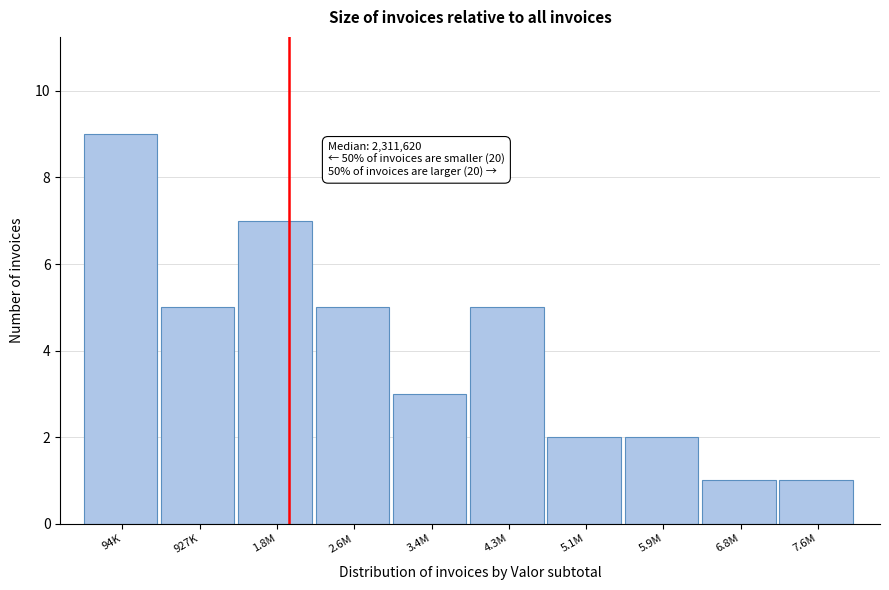

Reading right to left, what are all the values shown in this chart?

7.6M=1	6.8M=1	5.9M=2	5.1M=2	4.3M=5	3.4M=3	2.6M=5	1.8M=7	927K=5	94K=9